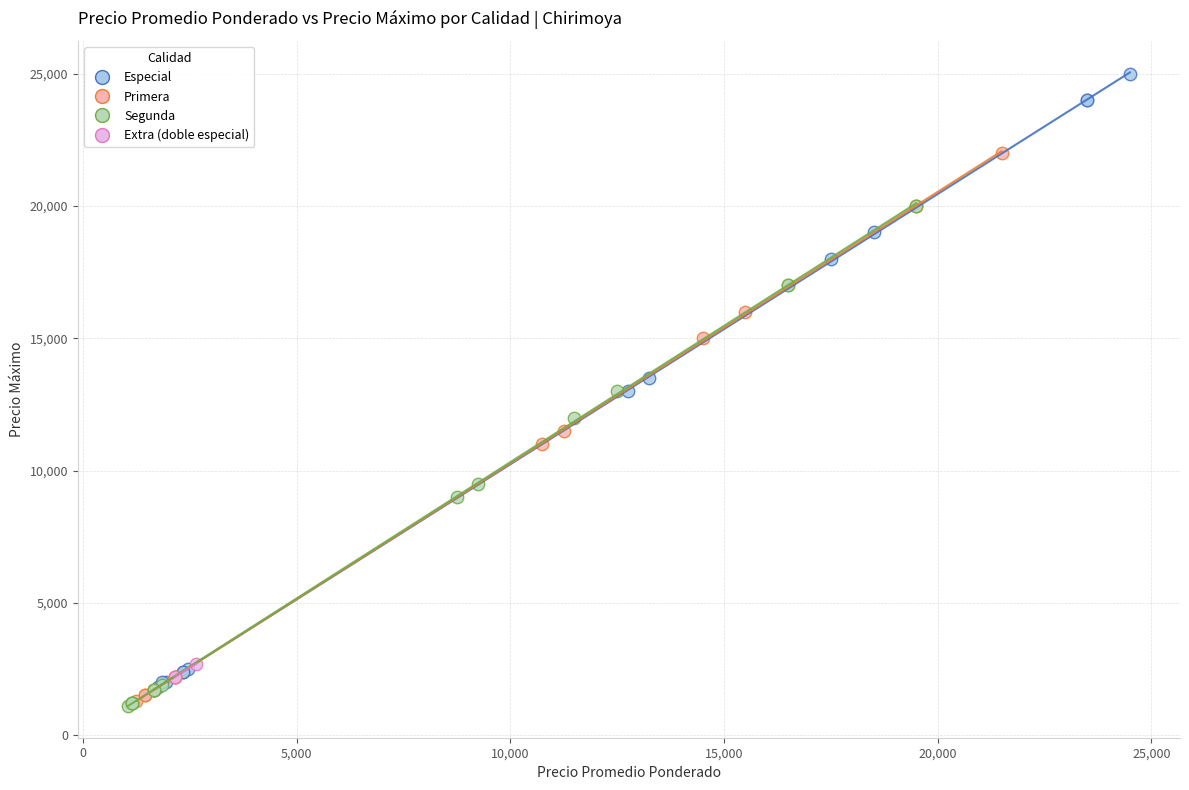

What are all the series names shown in the legend?

Especial, Primera, Segunda, Extra (doble especial)